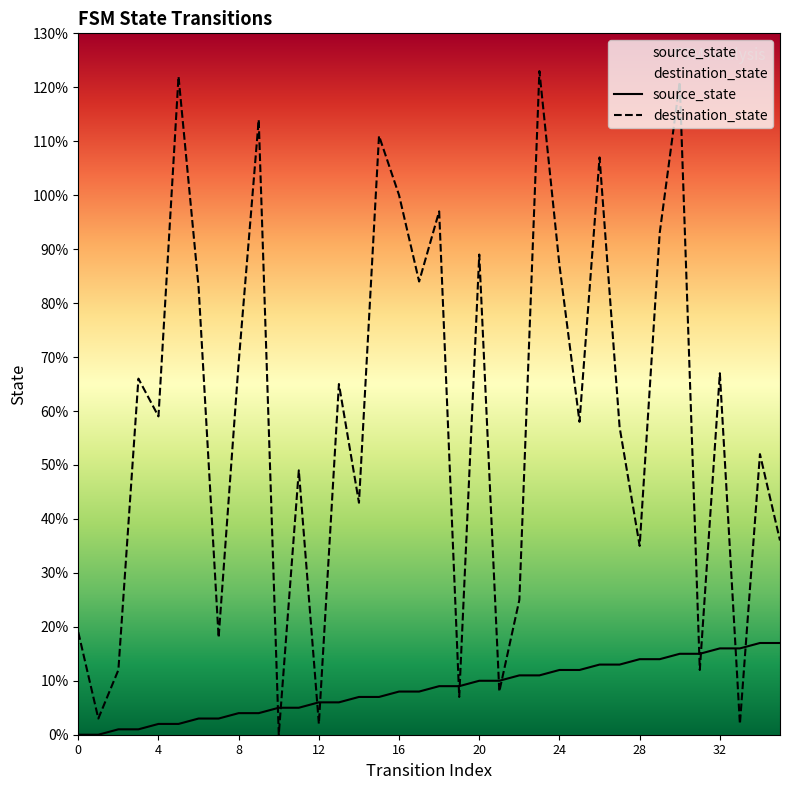

What is the difference between the source_state values at 1 and 5?

2